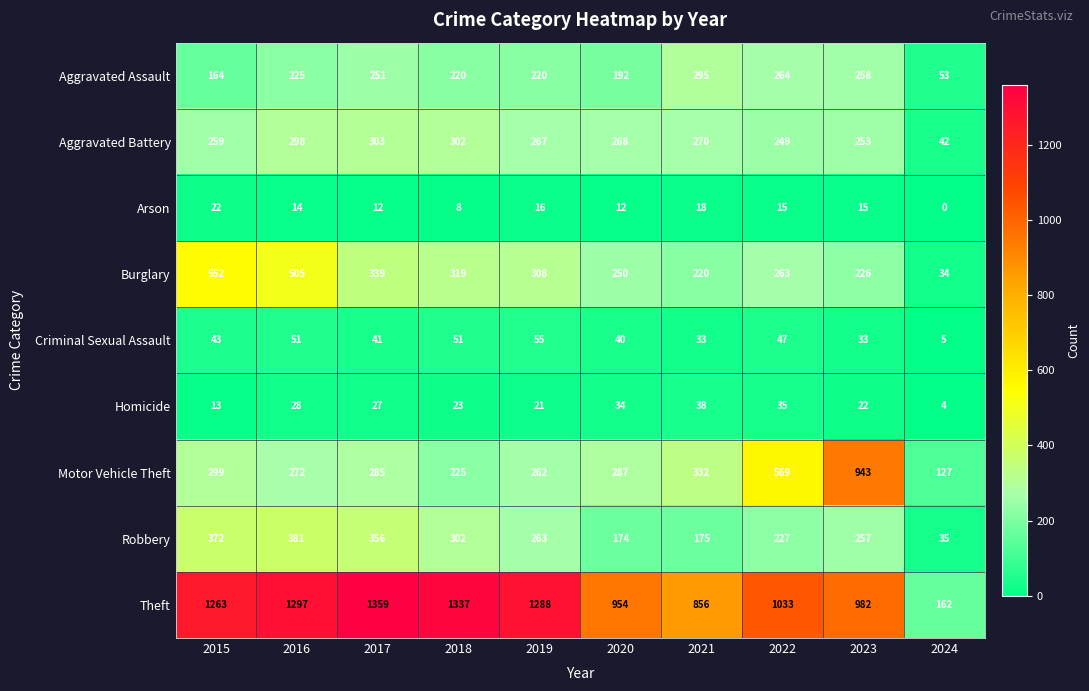

What is the difference between the maximum and minimum values in the Criminal Sexual Assault series?

50